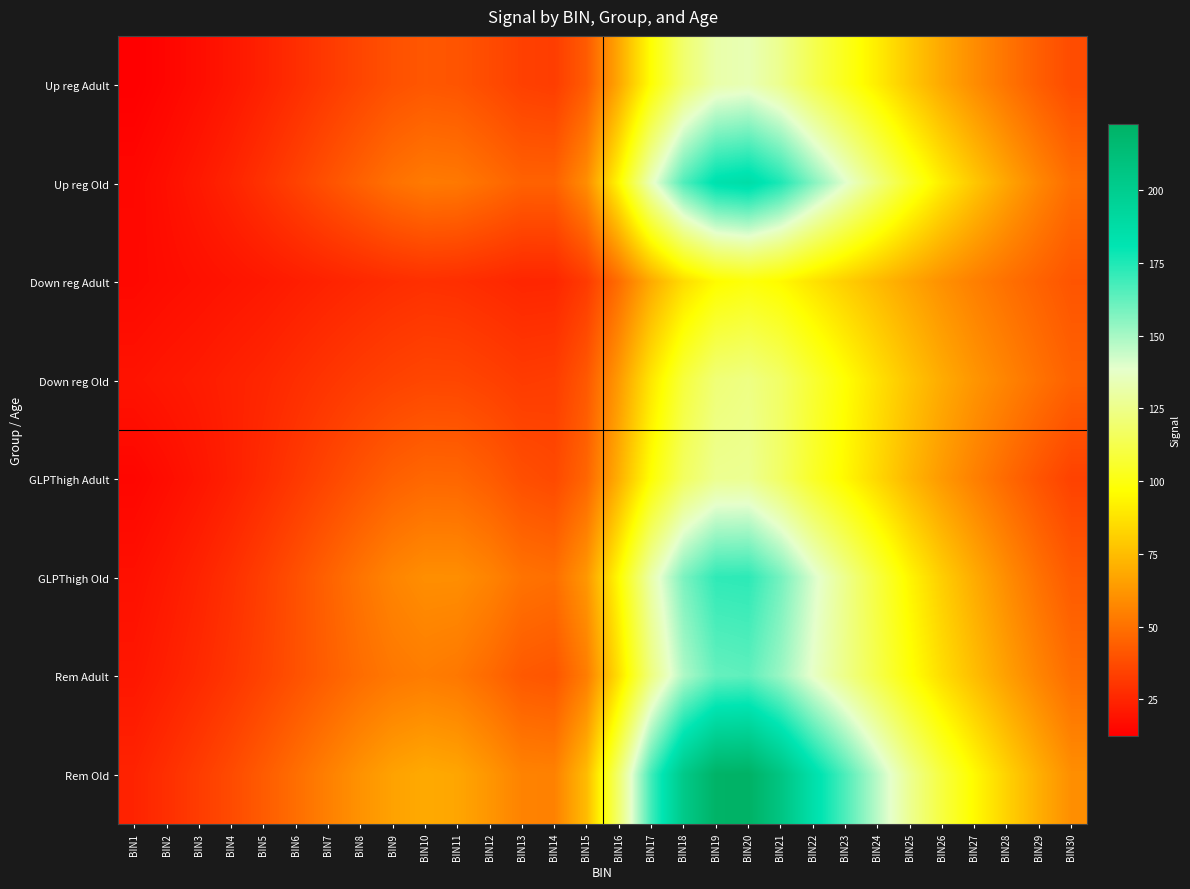

Which category has the lowest value across all series?

BIN1